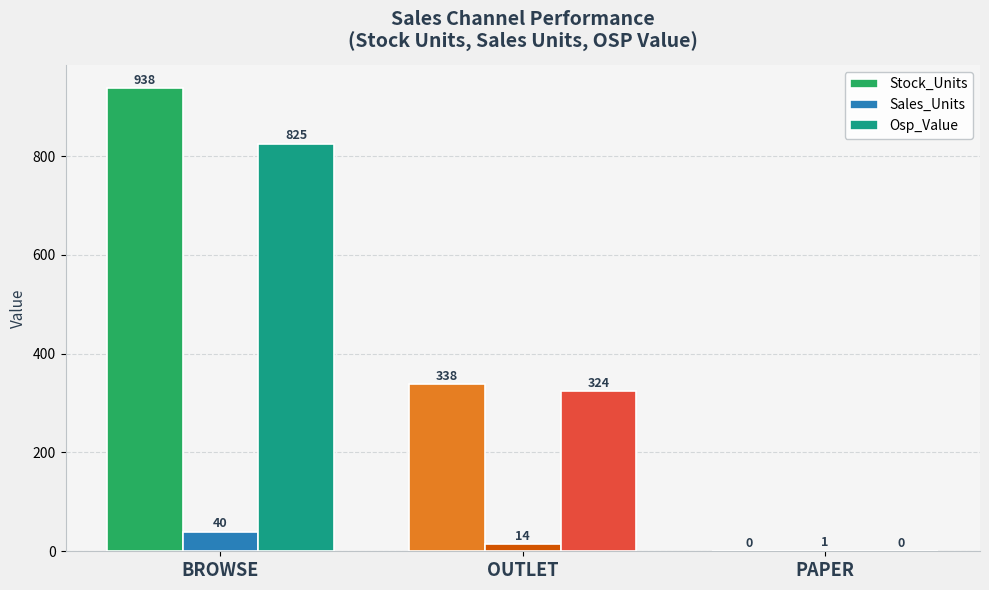

Does the chart contain stacked bars?

No